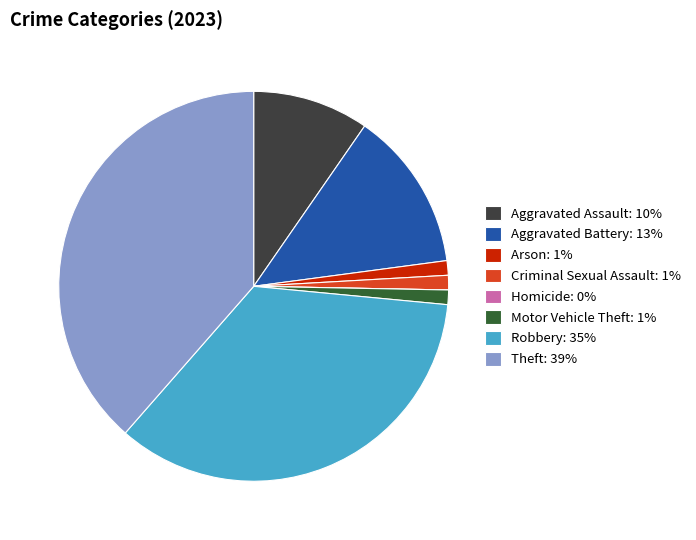

Is the sum of Arson: 1% and Theft: 39% greater than half?

No